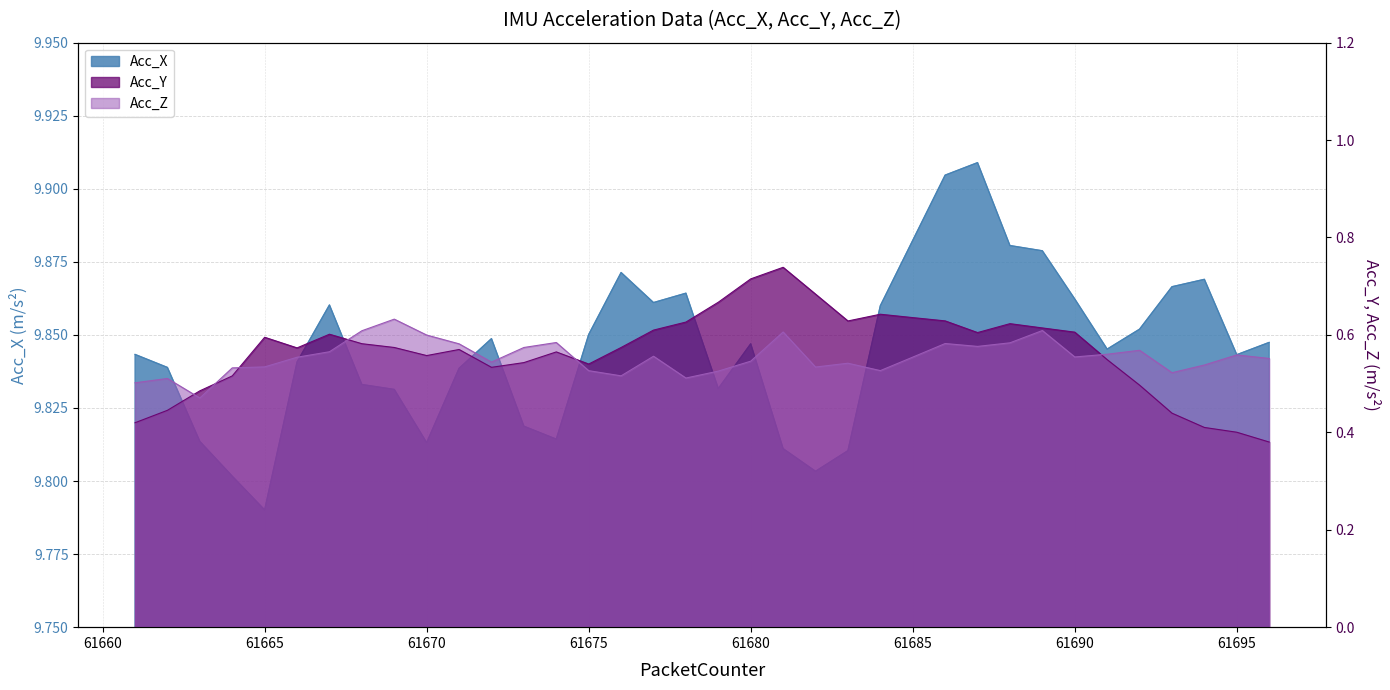

True or false: Acc_Z has a value of 0.5 at 61663.

True